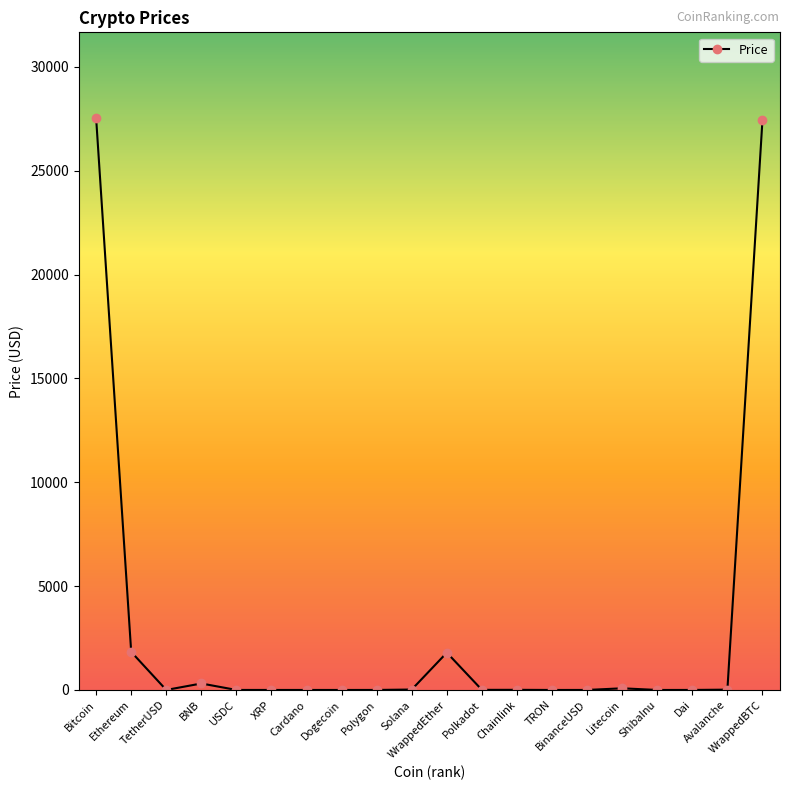

How many data points are less than 5?

10